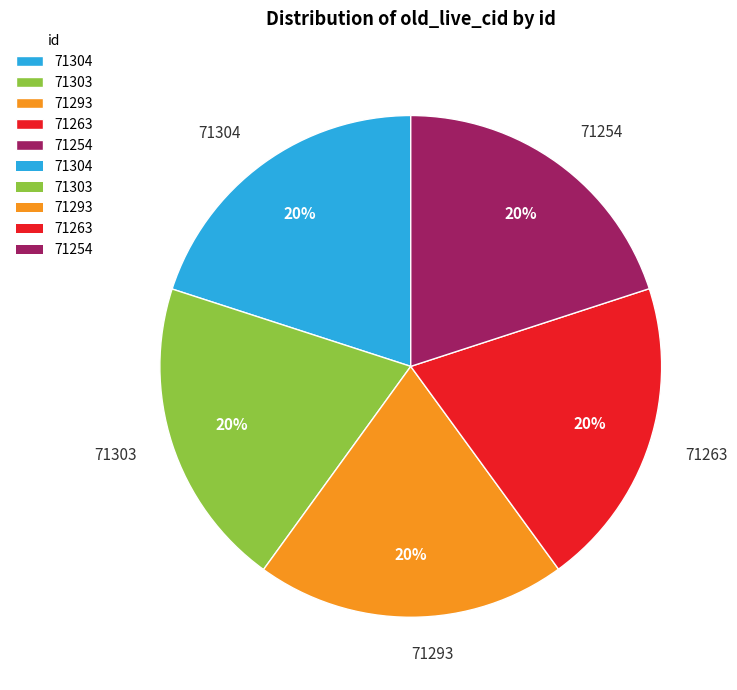

To the nearest percent, what is the average slice percentage?

20%